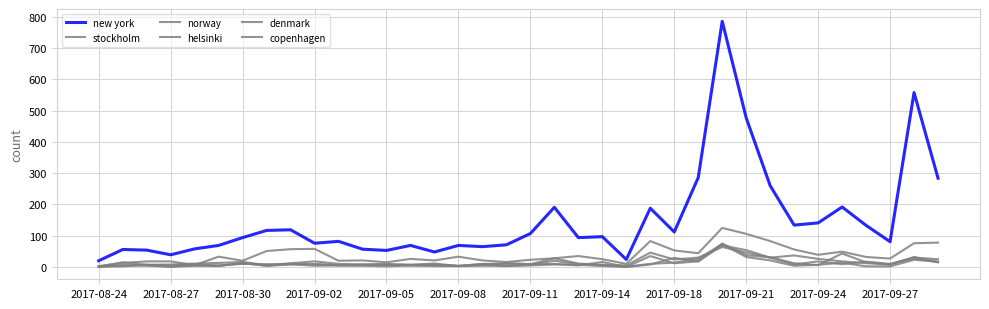

Count the number of categories in the chart.

36